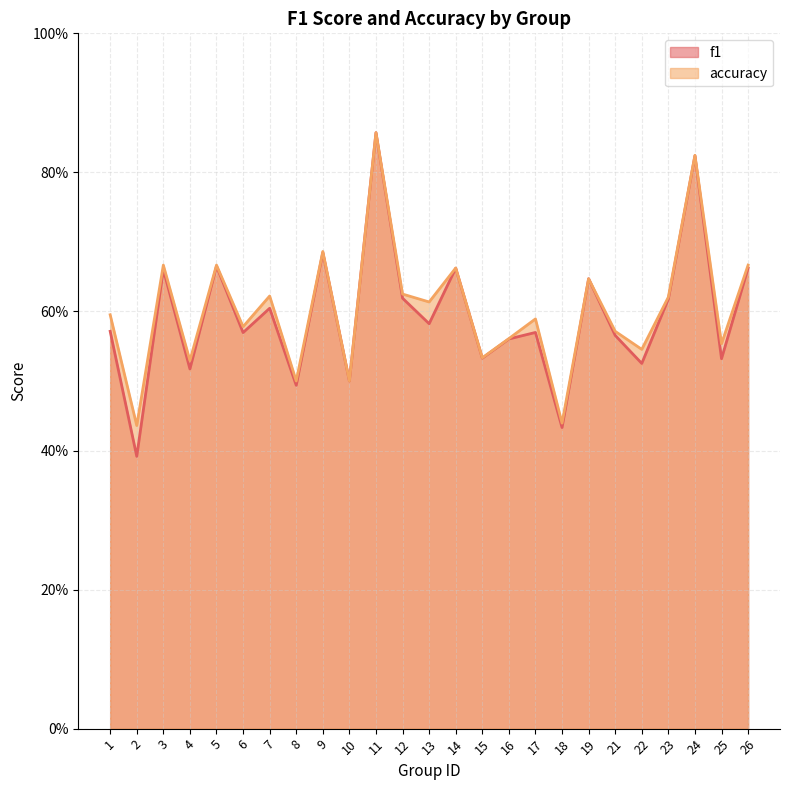

Which category has the lowest value across all series?

2